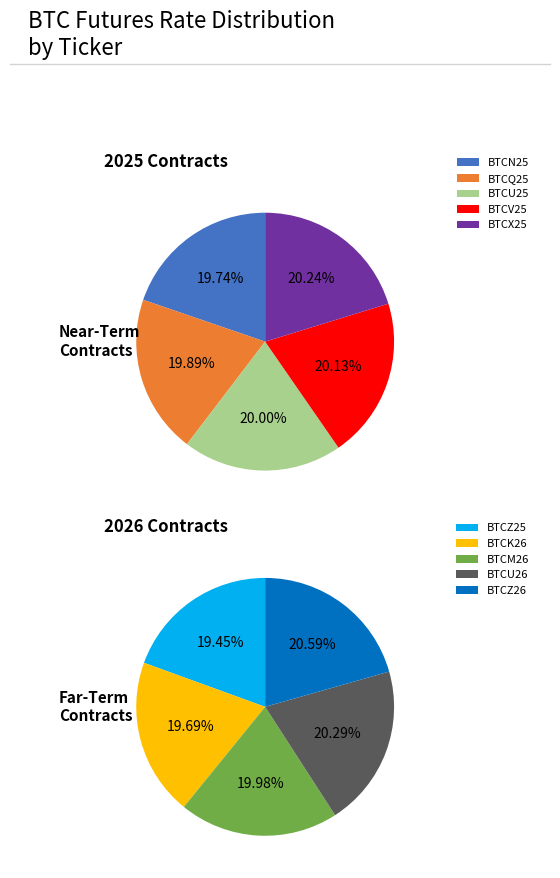

Do BTCM26 and BTCZ26 together represent more than half of the pie?

No